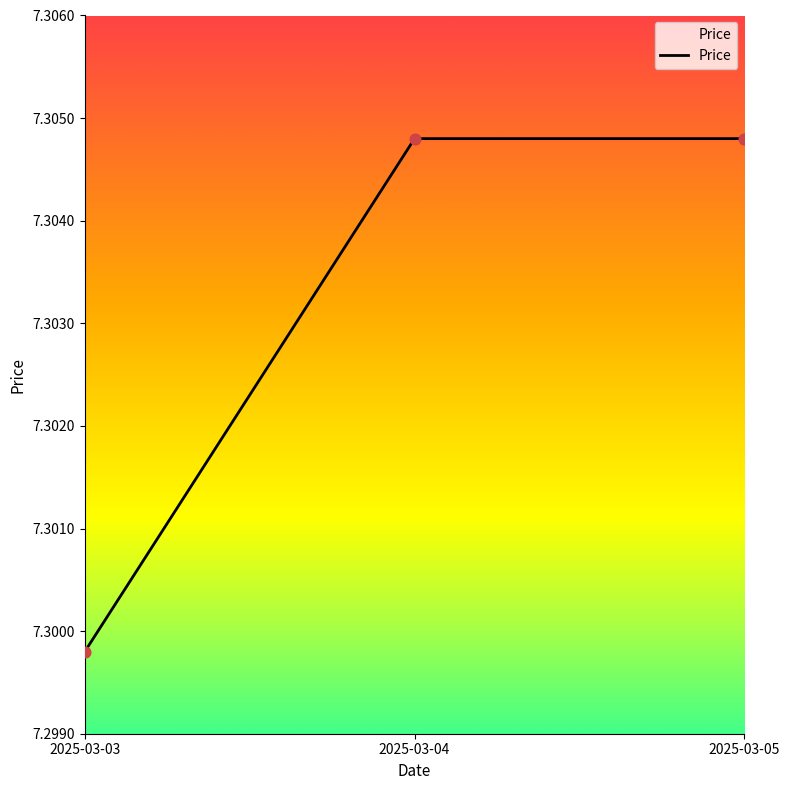

Approximately how many times larger is the value at 2025-03-04 compared to 2025-03-03?

1.0